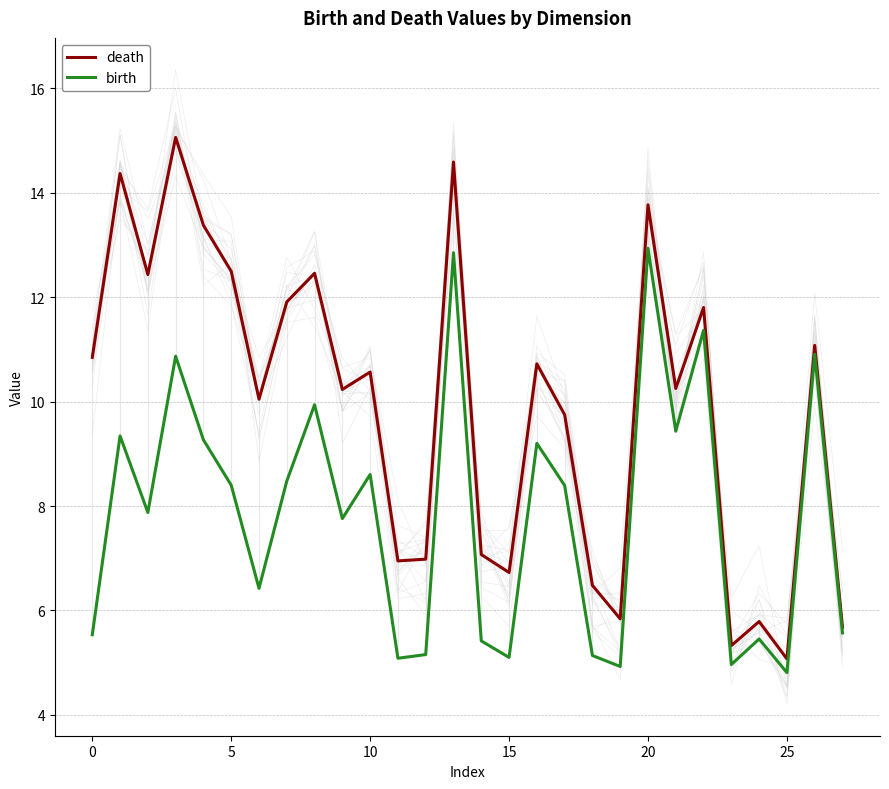

What are all the series names shown in the legend?

death, birth